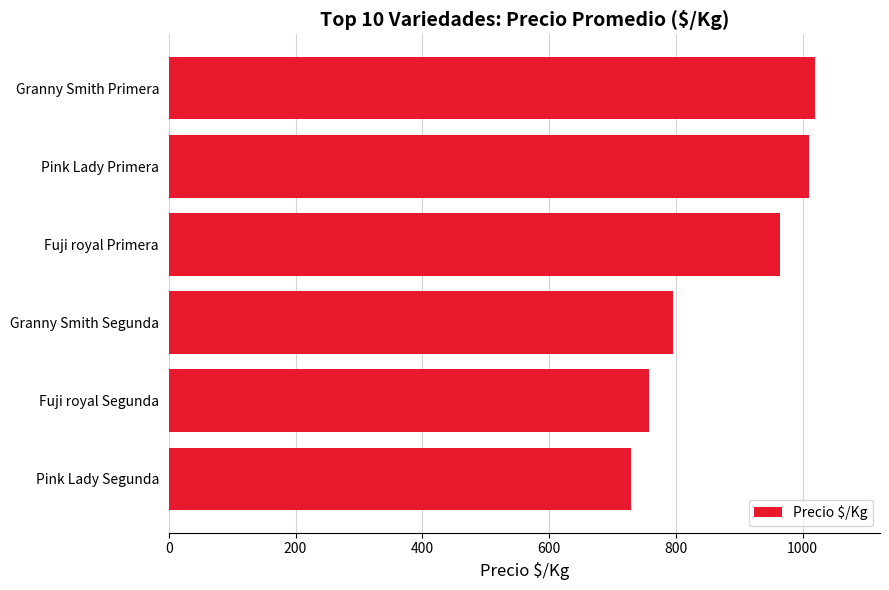

What is the ratio of the value at Pink Lady Segunda to the value at Fuji royal Primera?

0.8